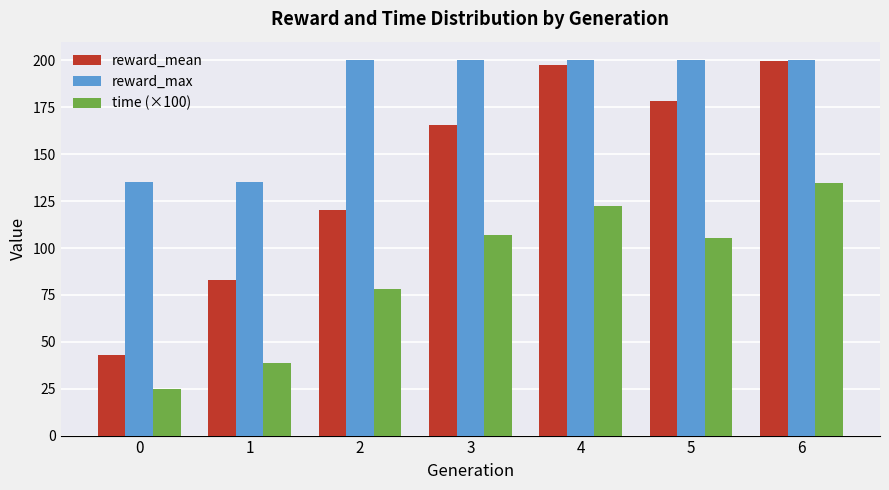

Rank the series by their average value, from lowest to highest.

time (×100), reward_mean, reward_max